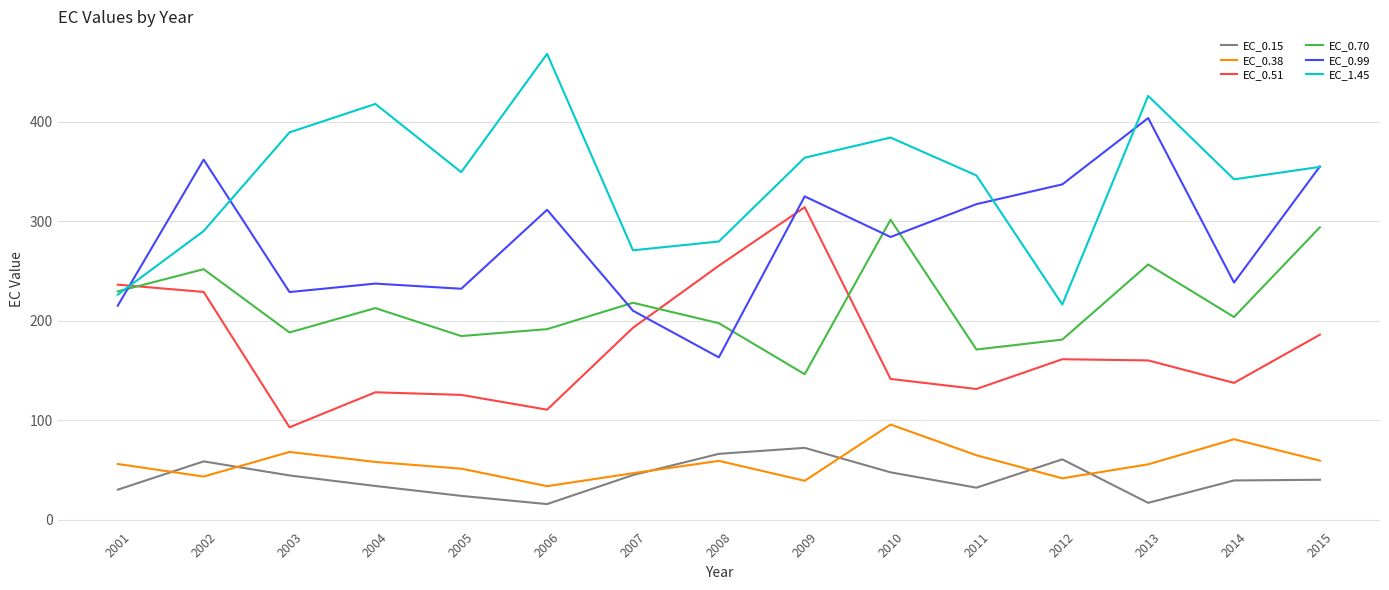

The EC_0.70 series shows 146.5 at 2009. True or false?

True